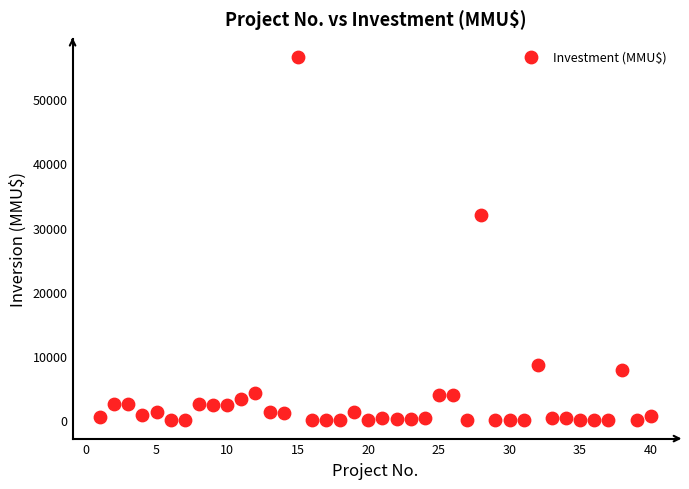

What is the range of X values (max minus min)?

39